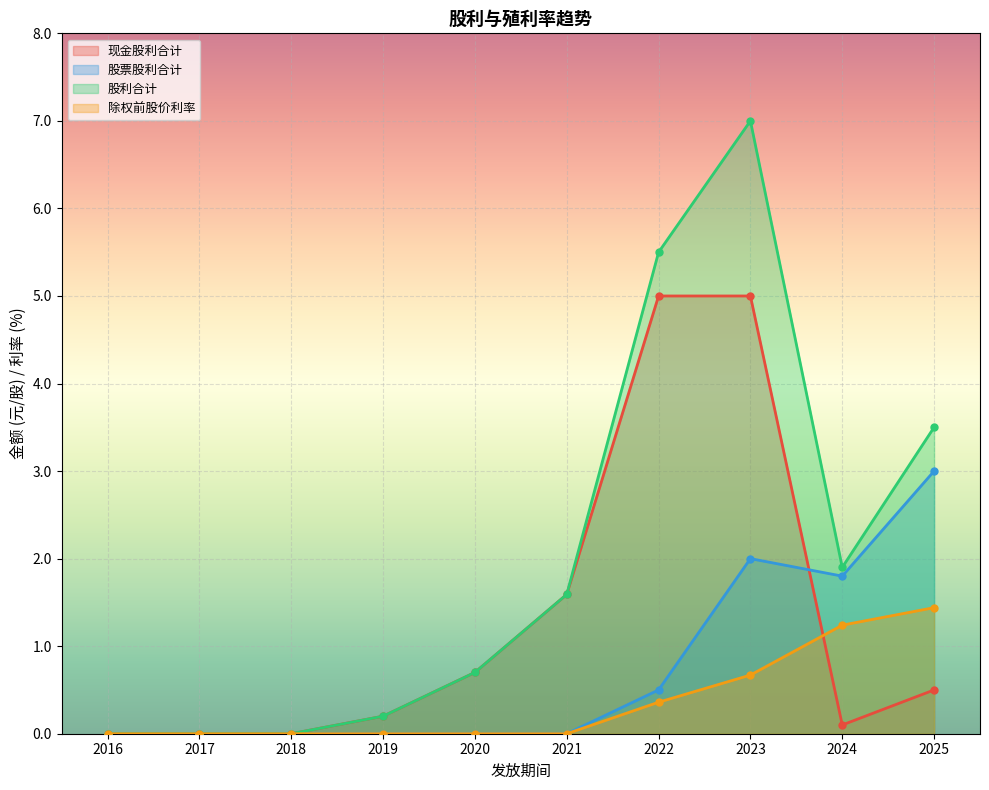

Count the number of categories in the chart.

10